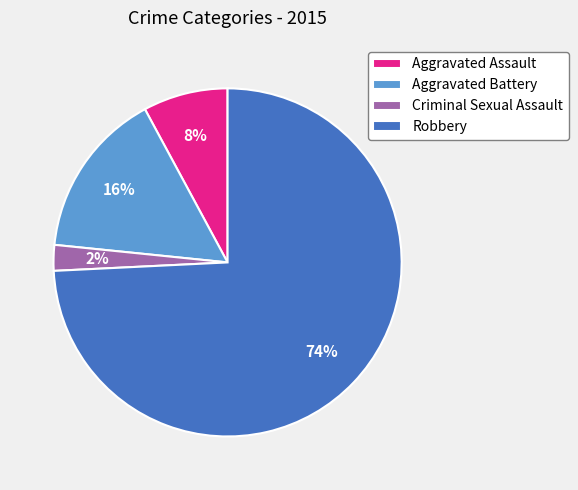

To the nearest percent, what is the average slice percentage?

25%